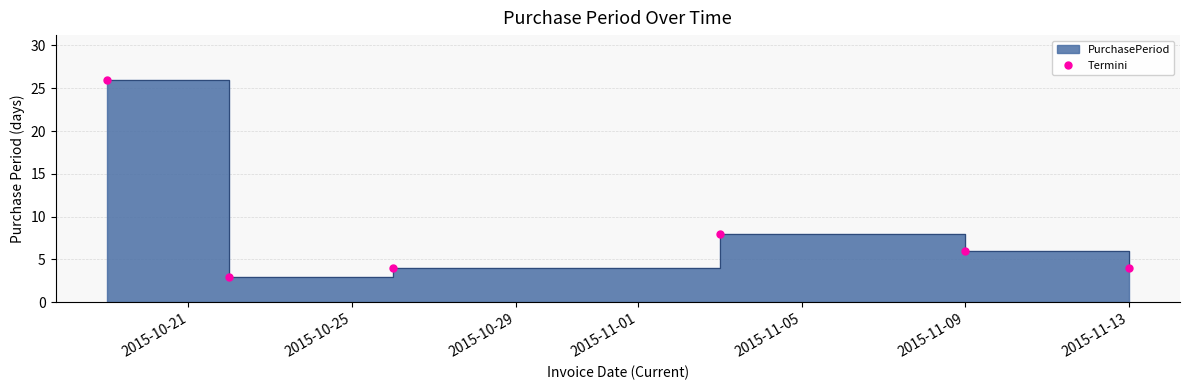

How many lines are shown in the chart?

1